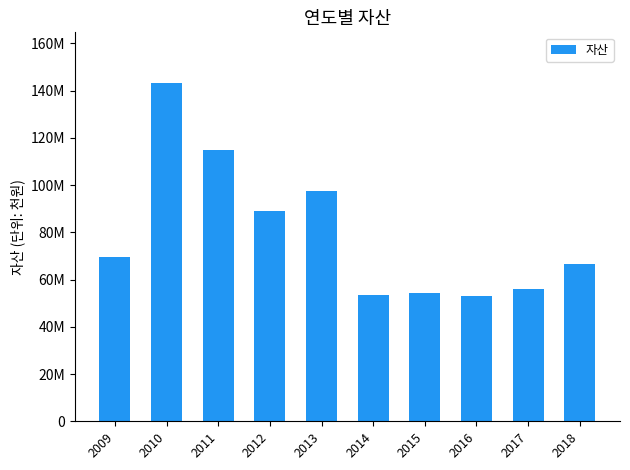

What is the greatest value displayed?

143189700